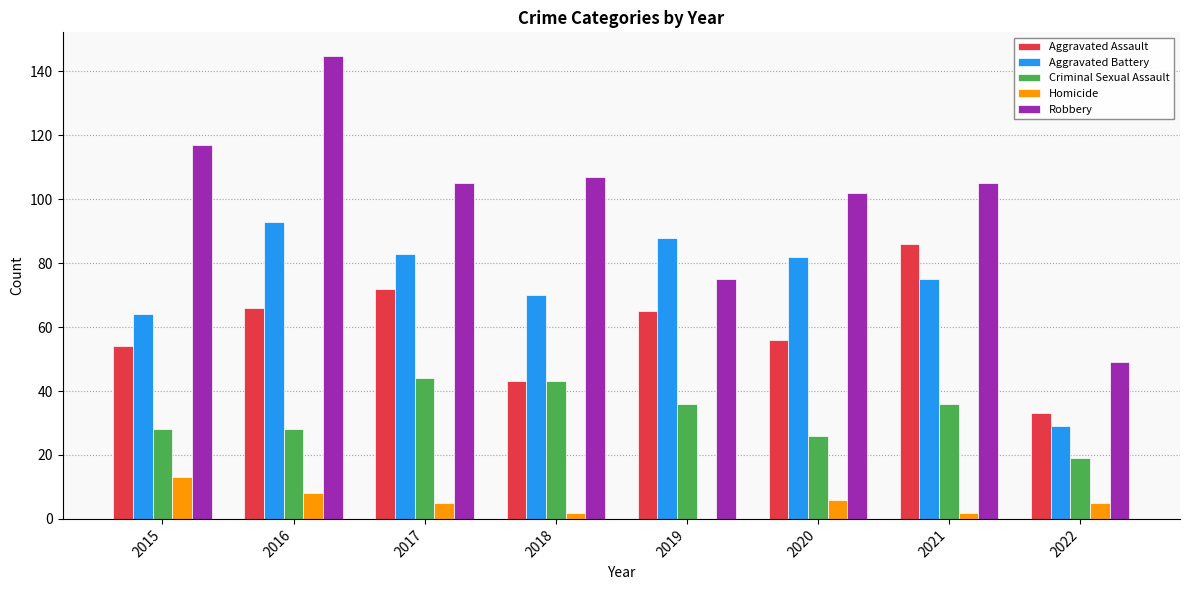

What value does the Aggravated Assault series have at 2022?

33